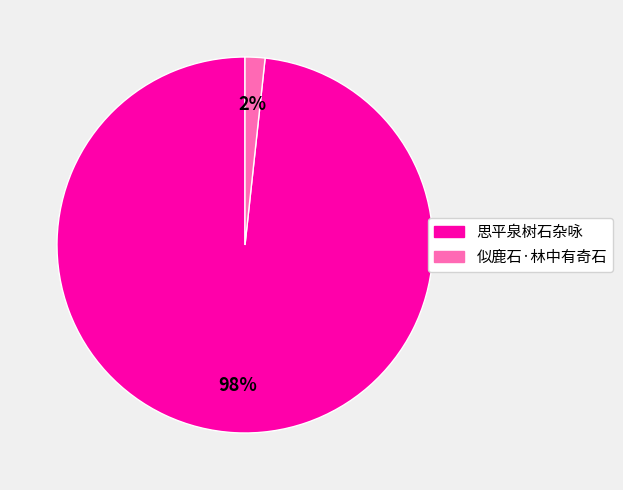

Does any single category account for the majority?

Yes